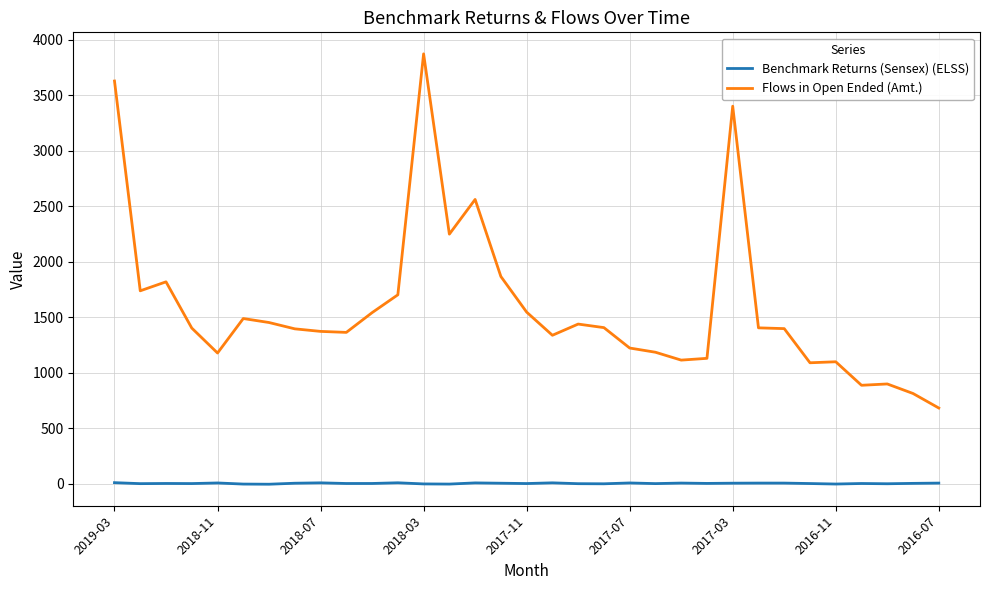

Which series has the largest total across all categories?

Flows in Open Ended (Amt.)